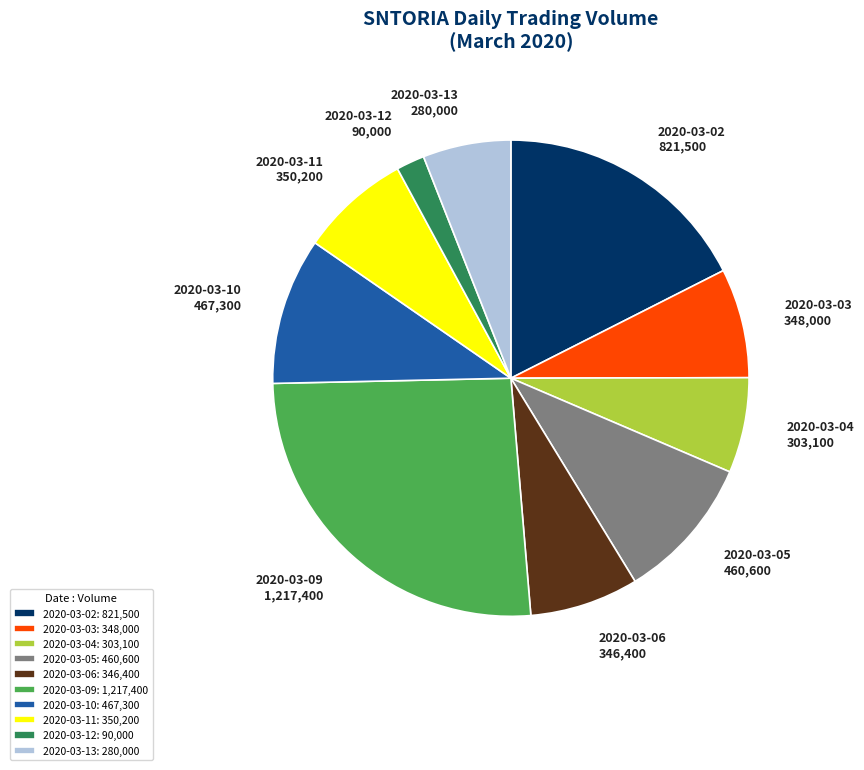

Is there a majority slice in this chart?

No